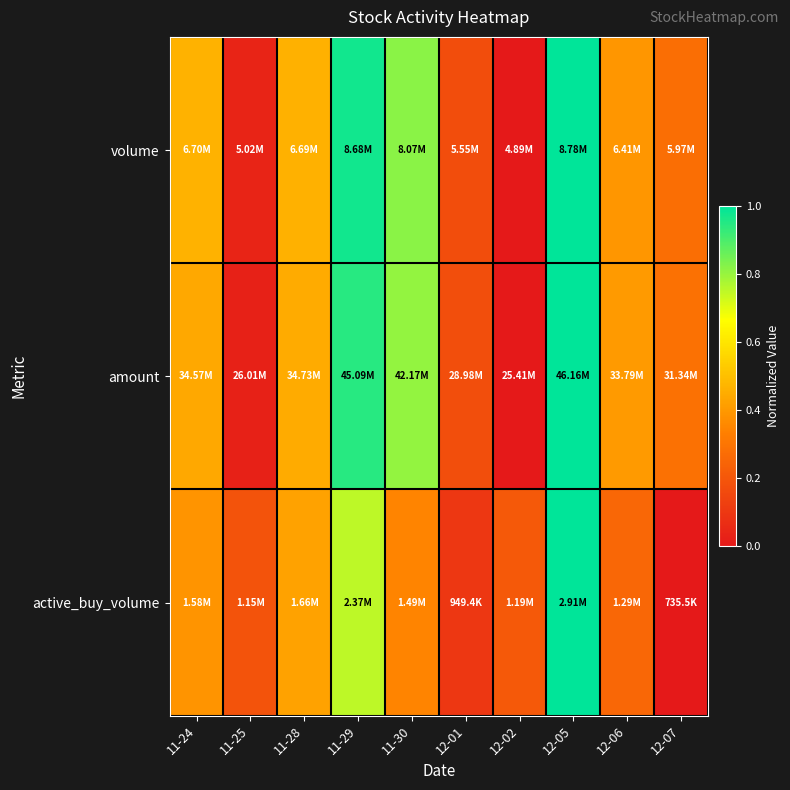

Reading right to left, transcribe all the data shown in this chart.

volume: 12-07=0.3	12-06=0.4	12-05=1.0	12-02=0.0	12-01=0.2	11-30=0.8	11-29=1.0	11-28=0.5	11-25=0.0	11-24=0.5
amount: 12-07=0.3	12-06=0.4	12-05=1.0	12-02=0.0	12-01=0.2	11-30=0.8	11-29=0.9	11-28=0.4	11-25=0.0	11-24=0.4
active_buy_volume: 12-07=0.0	12-06=0.3	12-05=1.0	12-02=0.2	12-01=0.1	11-30=0.3	11-29=0.8	11-28=0.4	11-25=0.2	11-24=0.4